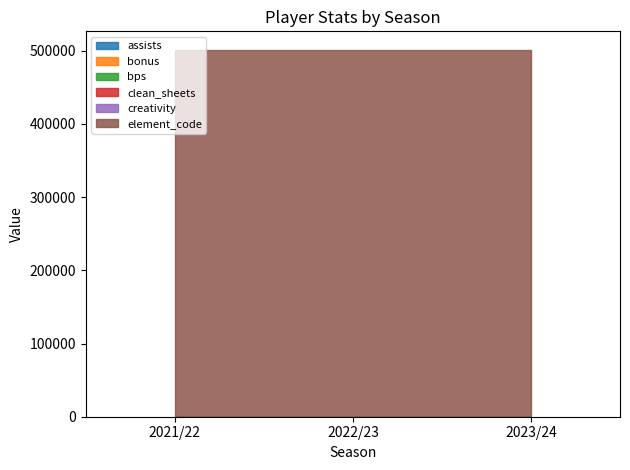

Rank the categories by bps value from highest to lowest.

2021/22, 2022/23, 2023/24